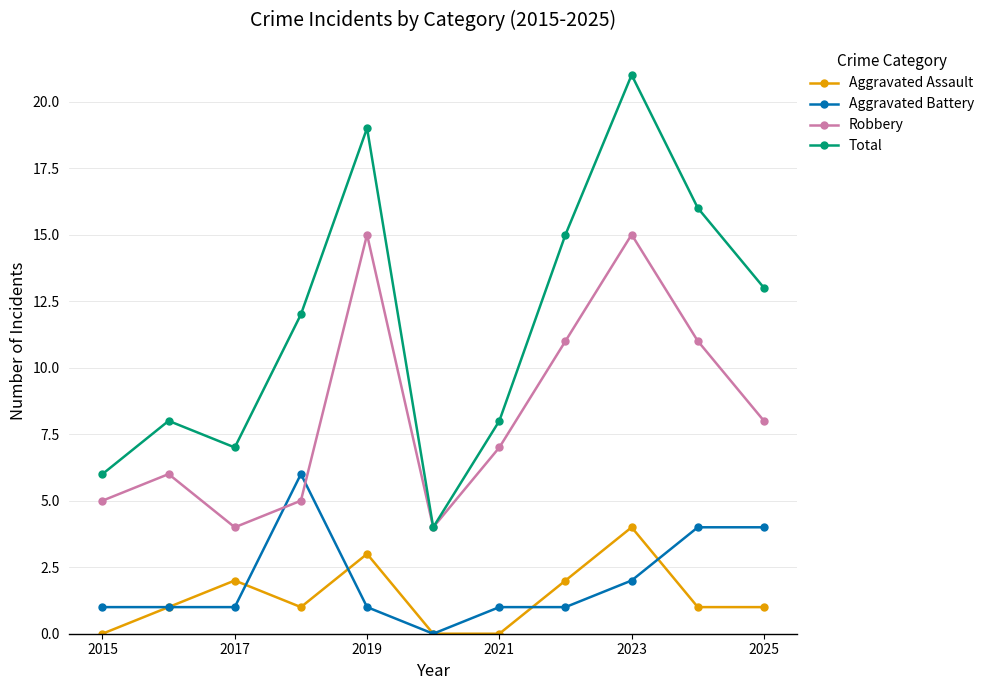

Reading left to right, transcribe all the data shown in this chart.

Aggravated Assault: 0	1	2	1	3	0	0	2	4	1	1
Aggravated Battery: 1	1	1	6	1	0	1	1	2	4	4
Robbery: 5	6	4	5	15	4	7	11	15	11	8
Total: 6	8	7	12	19	4	8	15	21	16	13